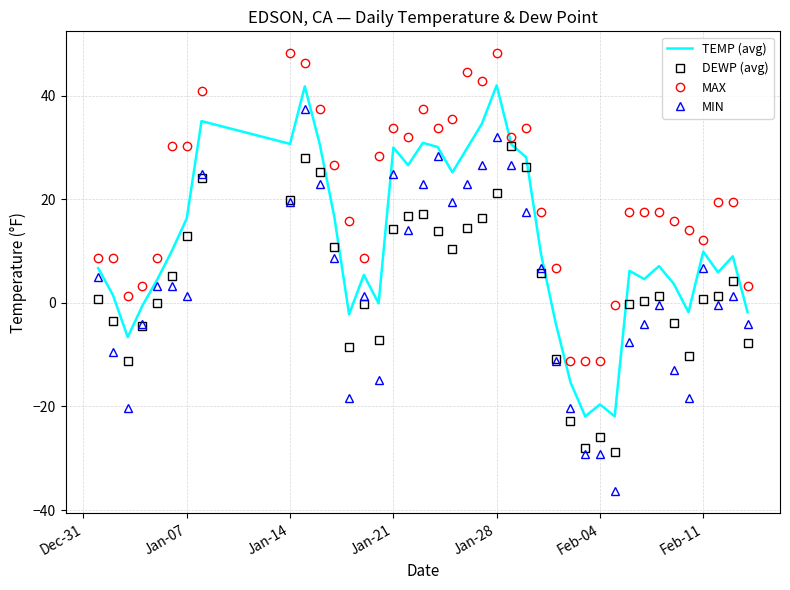

Which series has the largest range (max minus min)?

MIN